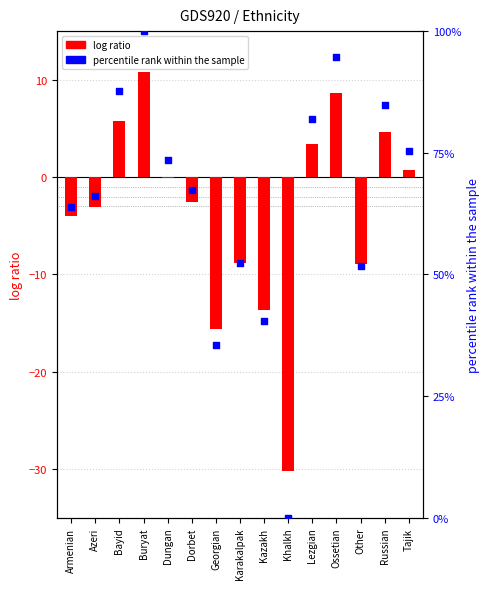

What is the total value across all series at Bayid?

93.4